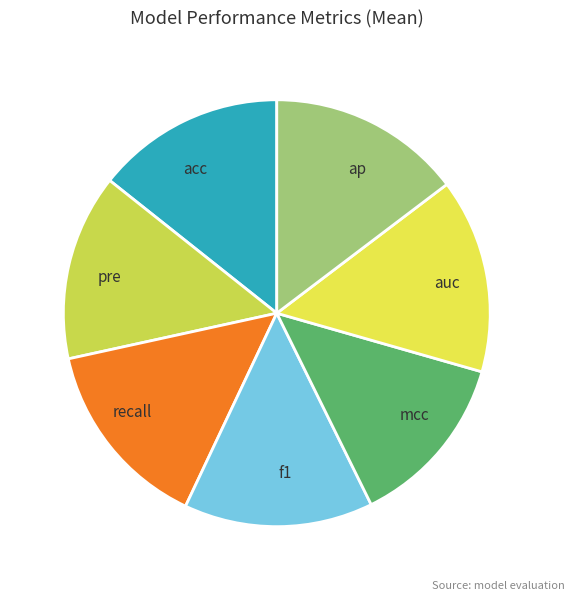

Count the number of slices in the pie.

7